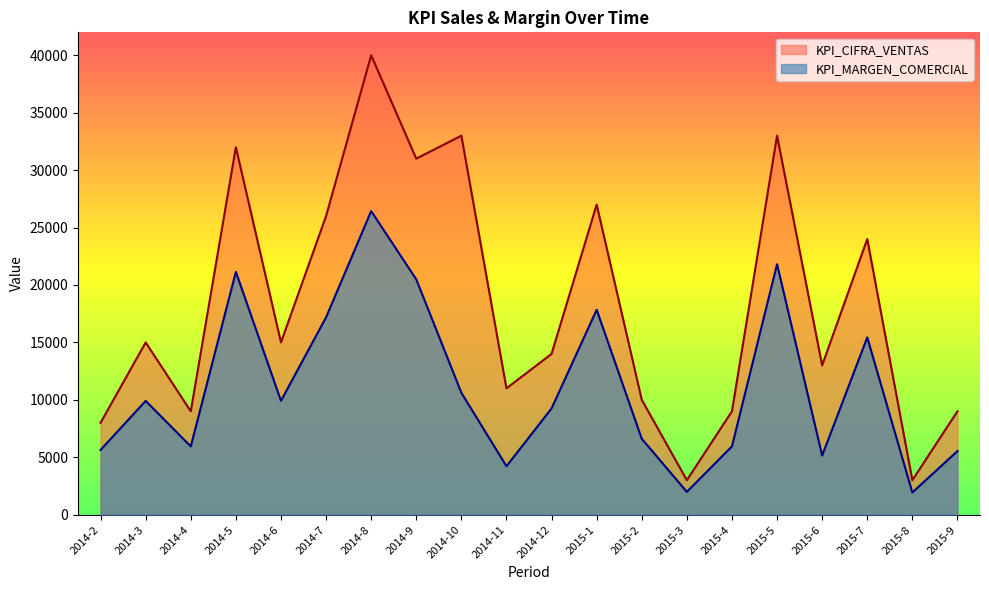

What is the label of the 10th point from the left?

2014-11